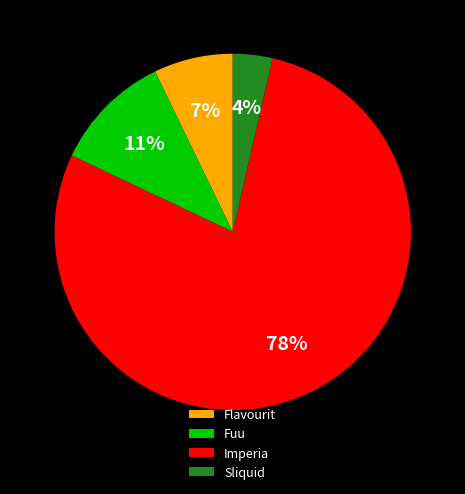

The Imperia slice represents 68% of the pie. True or false?

False